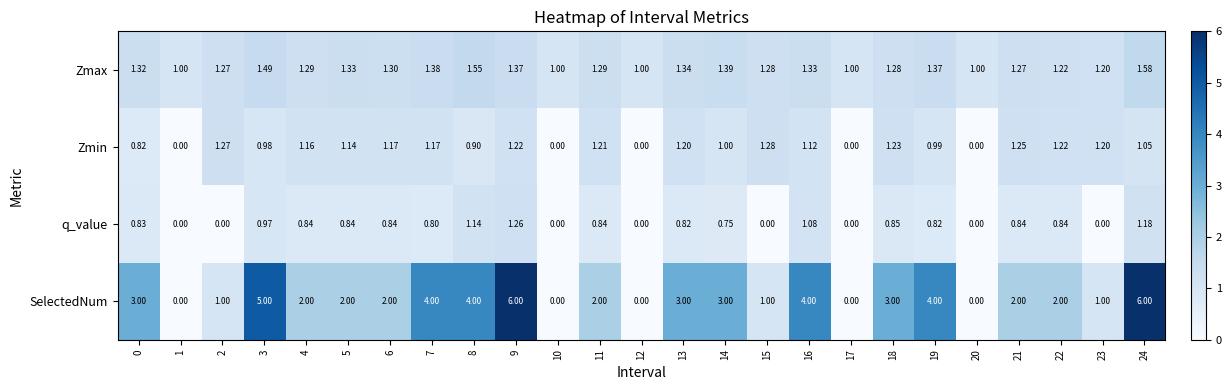

List the series in order of their overall mean, highest first.

SelectedNum, Zmax, Zmin, q_value